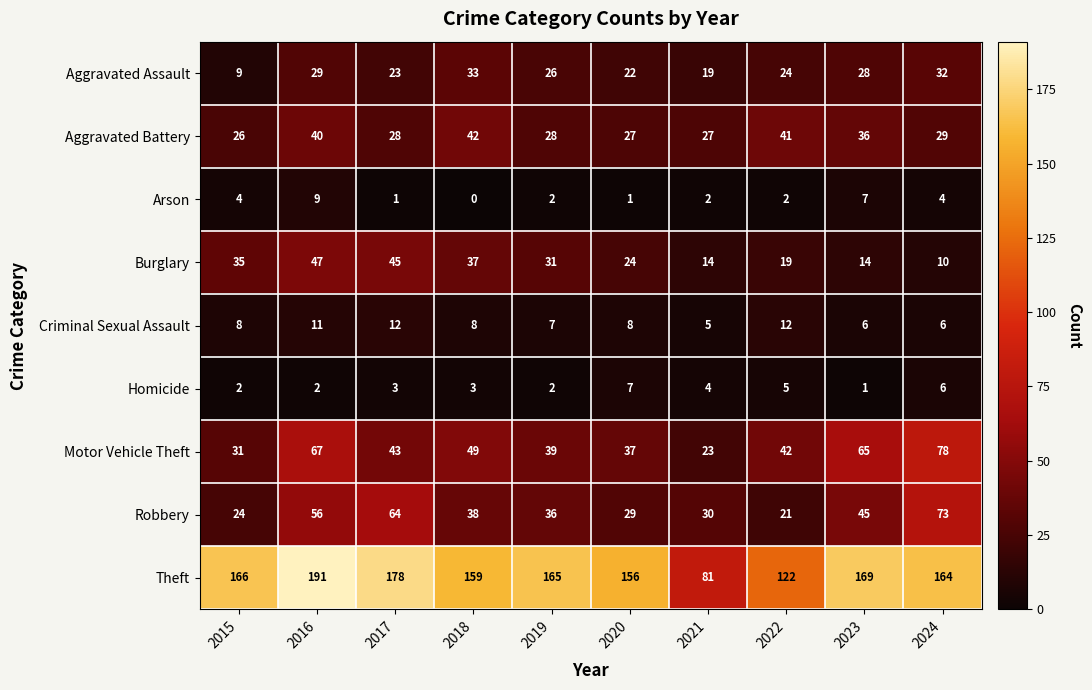

At 2017, list the series in order from largest to smallest.

Theft, Robbery, Burglary, Motor Vehicle Theft, Aggravated Battery, Aggravated Assault, Criminal Sexual Assault, Homicide, Arson